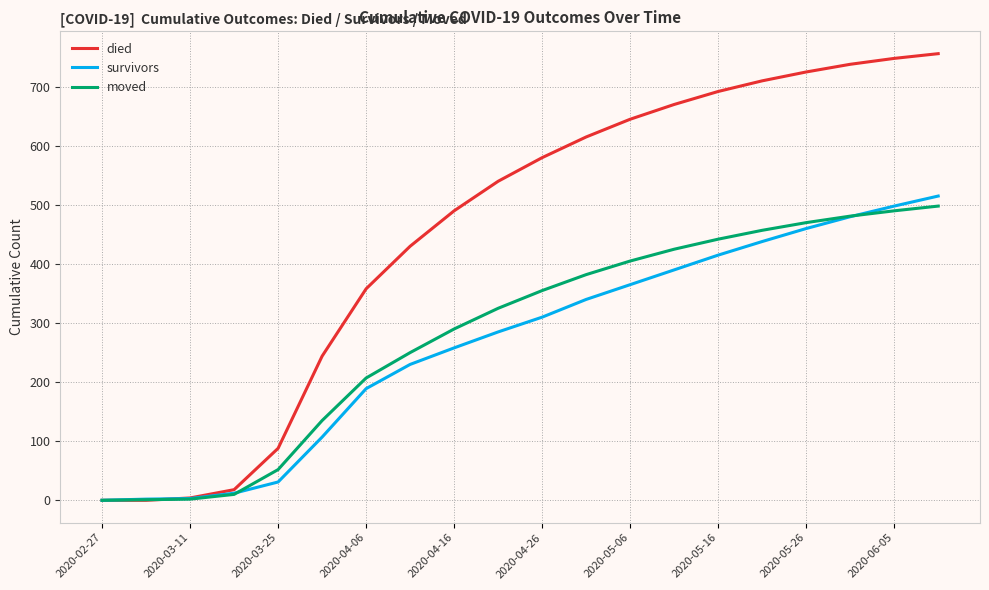

Which series has the largest total across all categories?

died